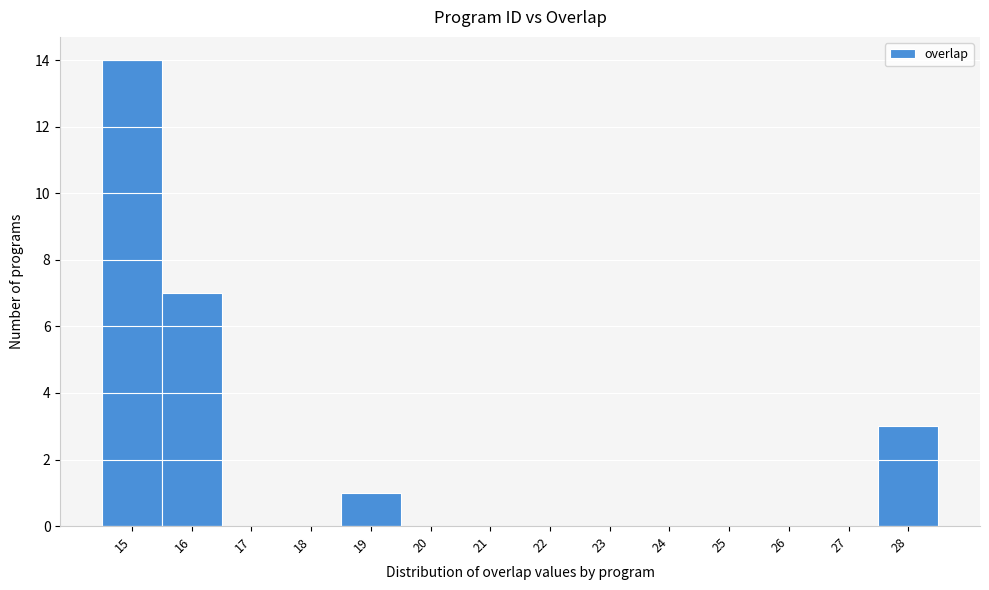

What is the height of the bar covering 27.5 to 28.5 on the x-axis? The values are not printed on the chart, so give them approximately, as read against the axis.

3